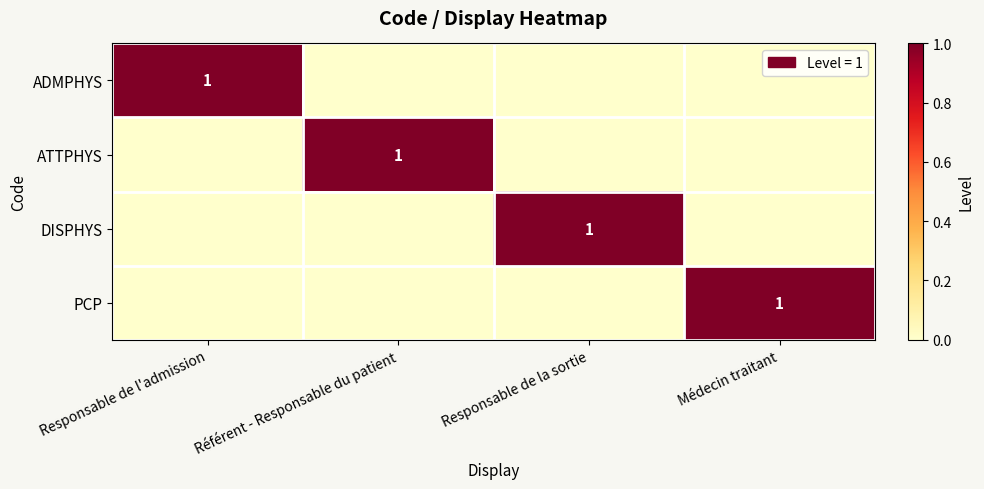

Is it true that PCP equals 0 at Médecin traitant?

False